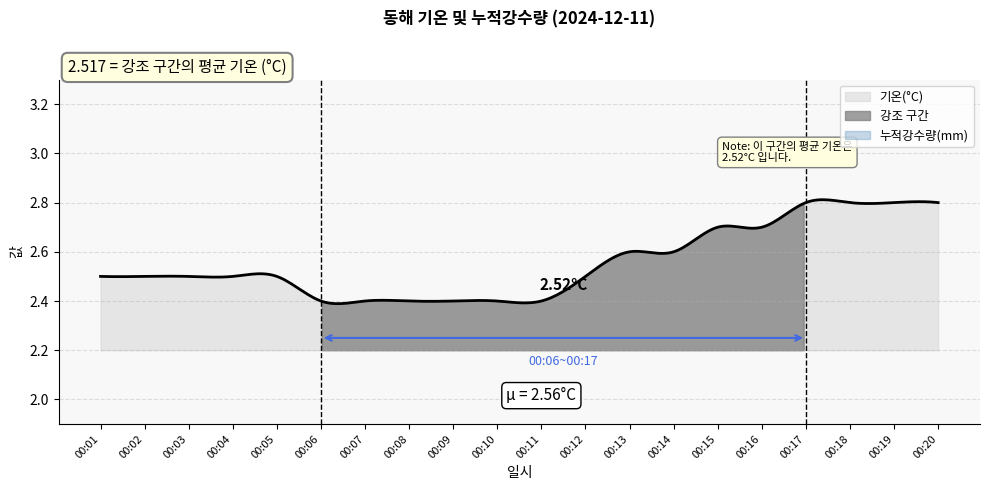

At how many categories does at least one series exceed 0?

20